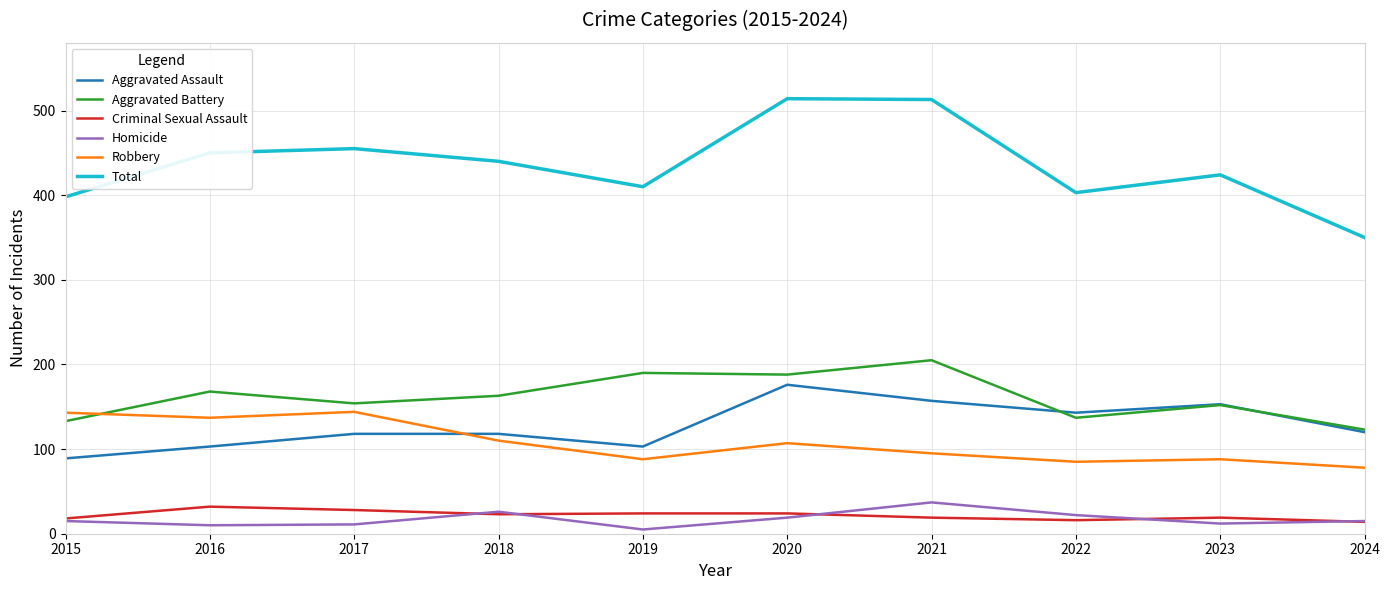

Where does the Total series first go above 440?

2016